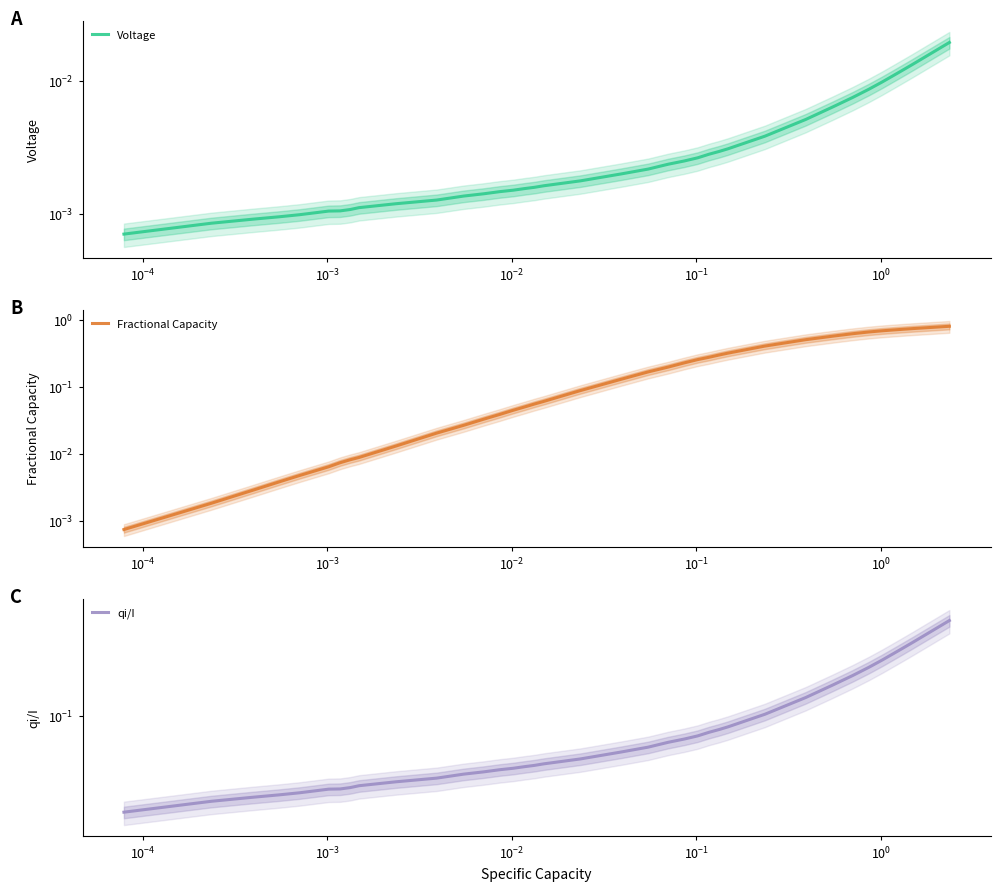

True or false: Fractional Capacity and Voltage cross at least once.

False